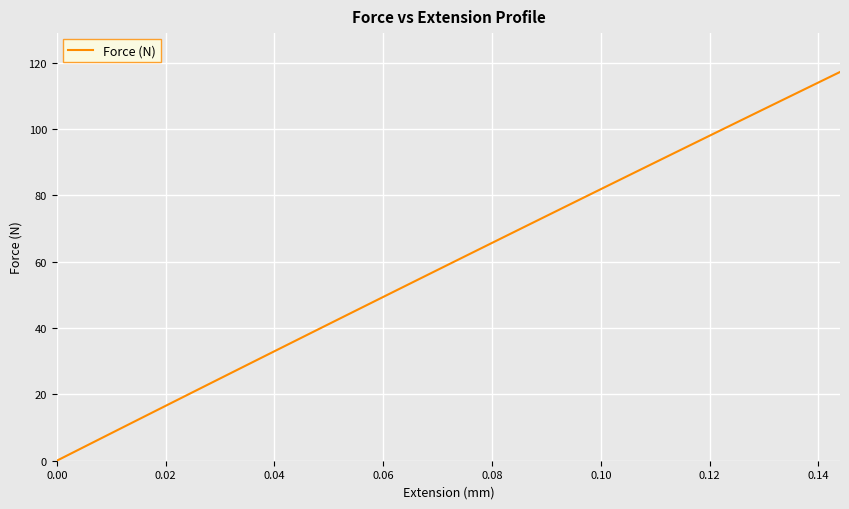

What is the greatest value displayed?

117.2